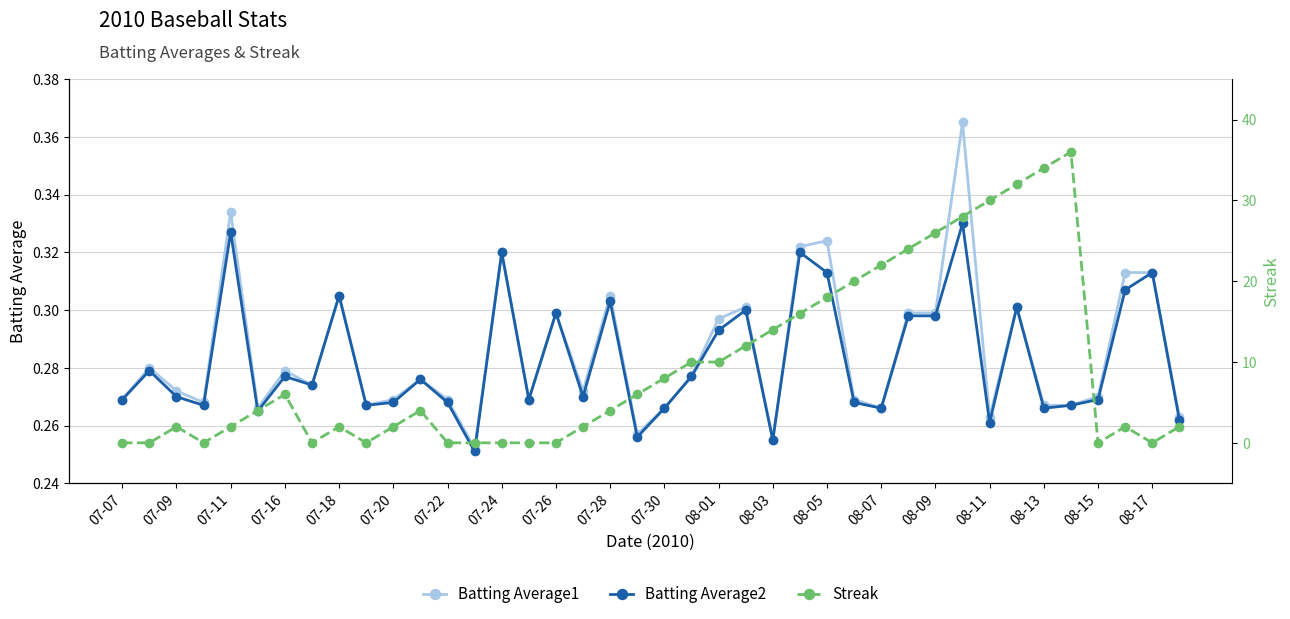

The Batting Average1 series shows 0.2 at 07-28. True or false?

False